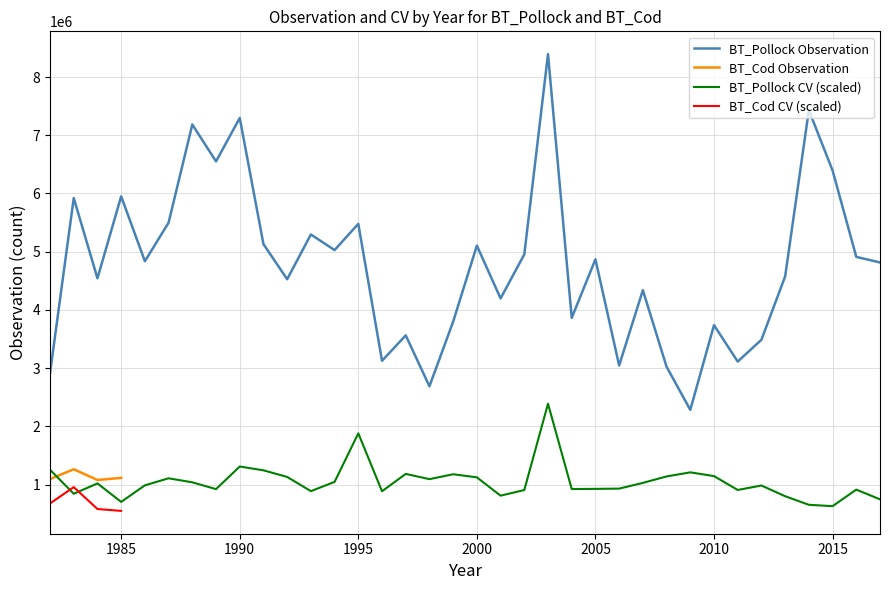

What is the minimum value shown in the chart?

2282409.6